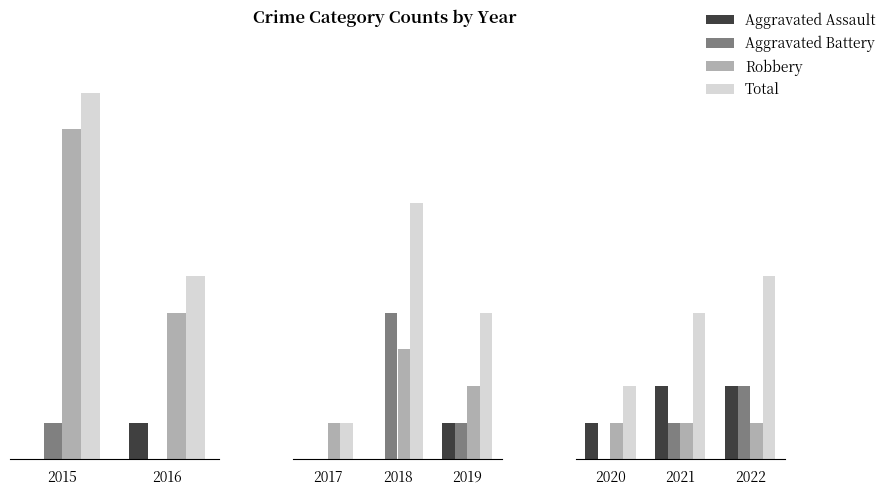

What is the difference between the maximum and minimum values in the Aggravated Battery series?

0.2